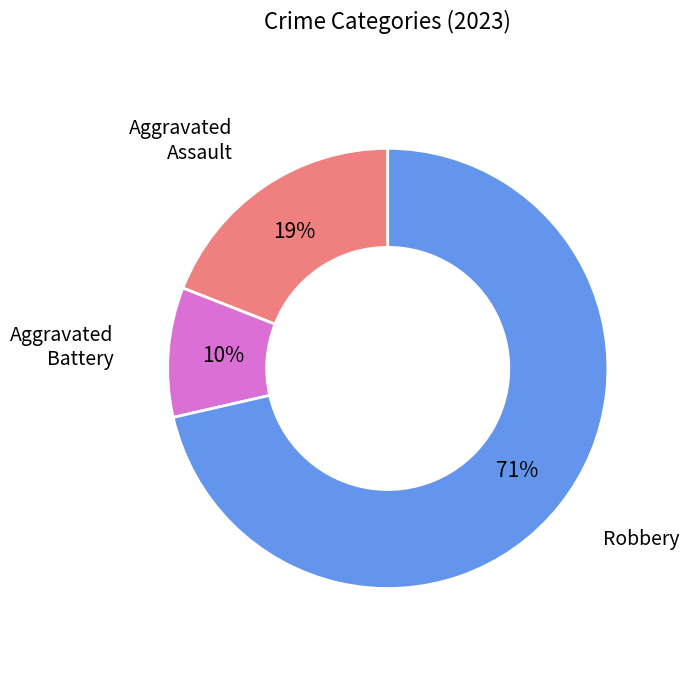

The Aggravated Battery slice represents 22% of the pie. True or false?

False